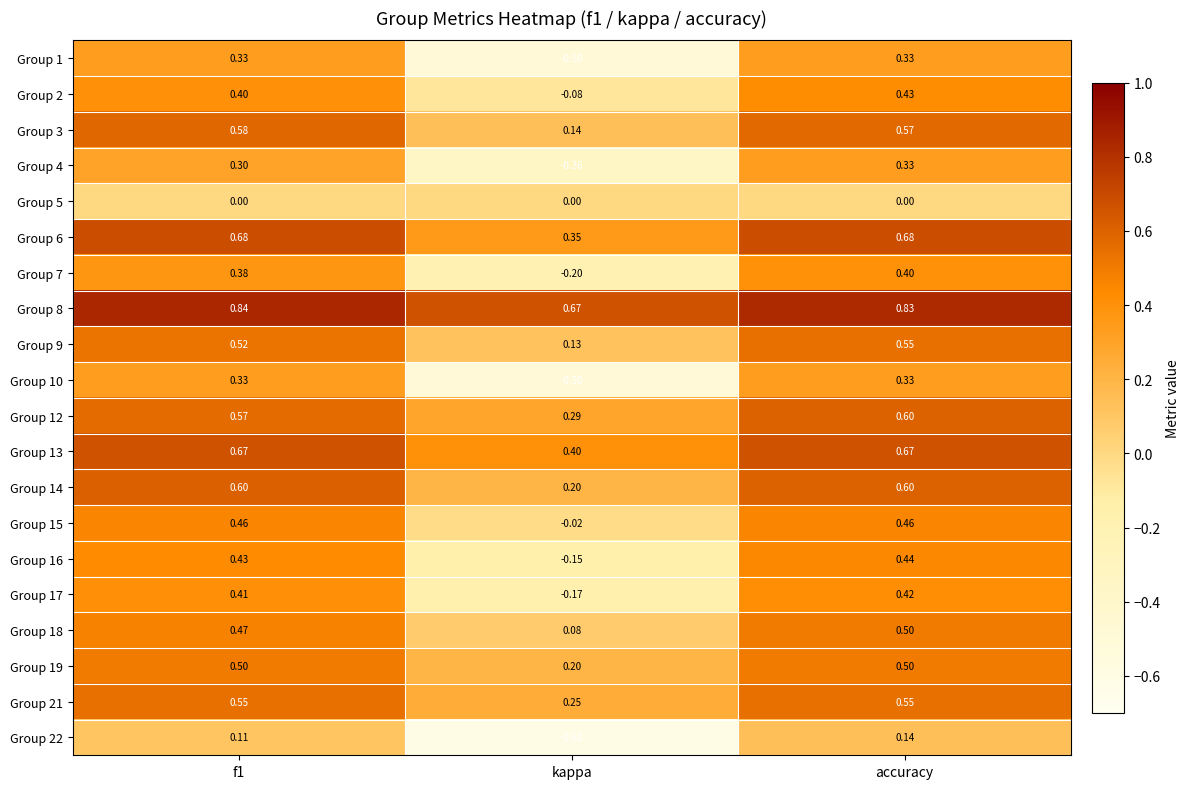

At which category does the chart reach its minimum across all series?

kappa